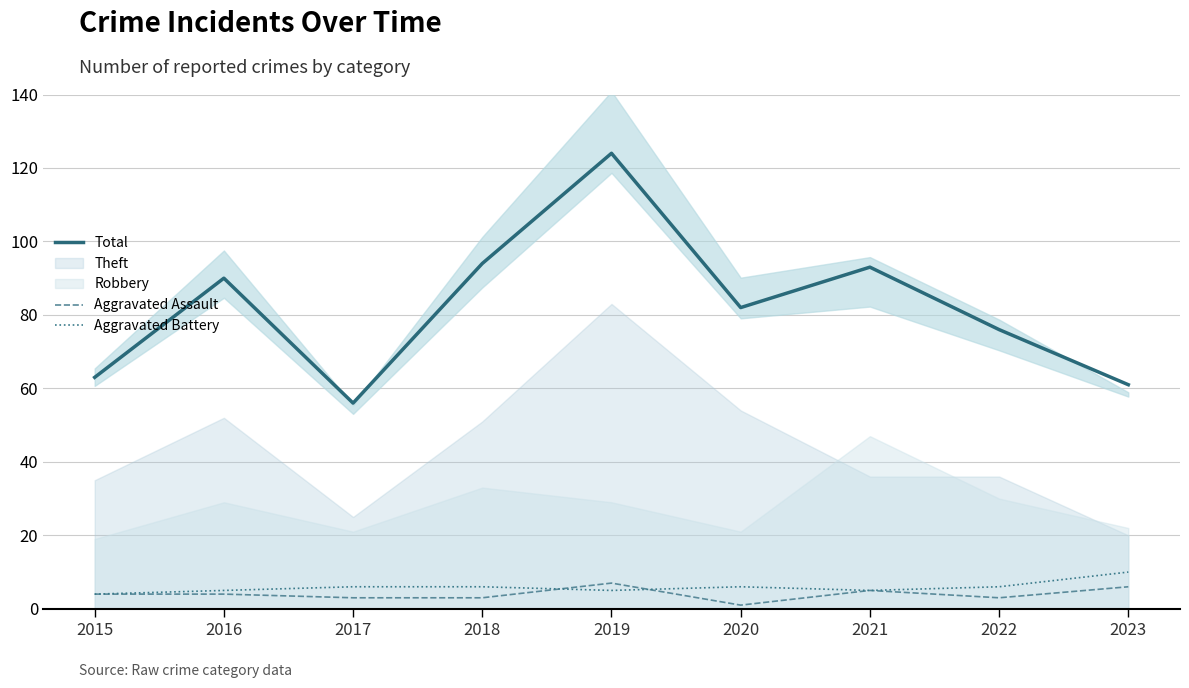

What is the difference between the second highest and minimum values in the Total series?

38